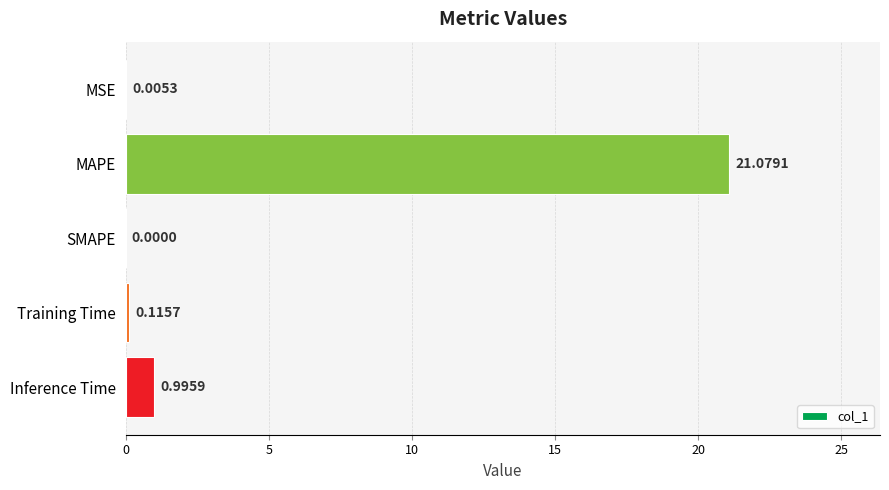

Which label corresponds to the largest value in the chart?

MAPE